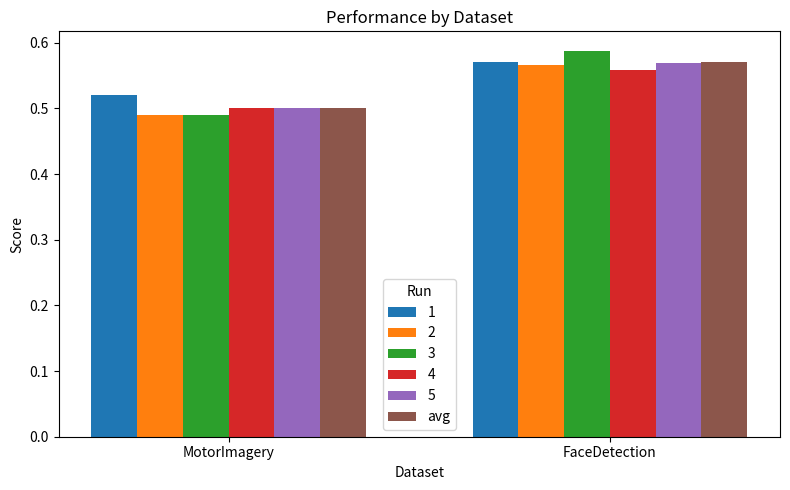

Are the bars horizontal?

No